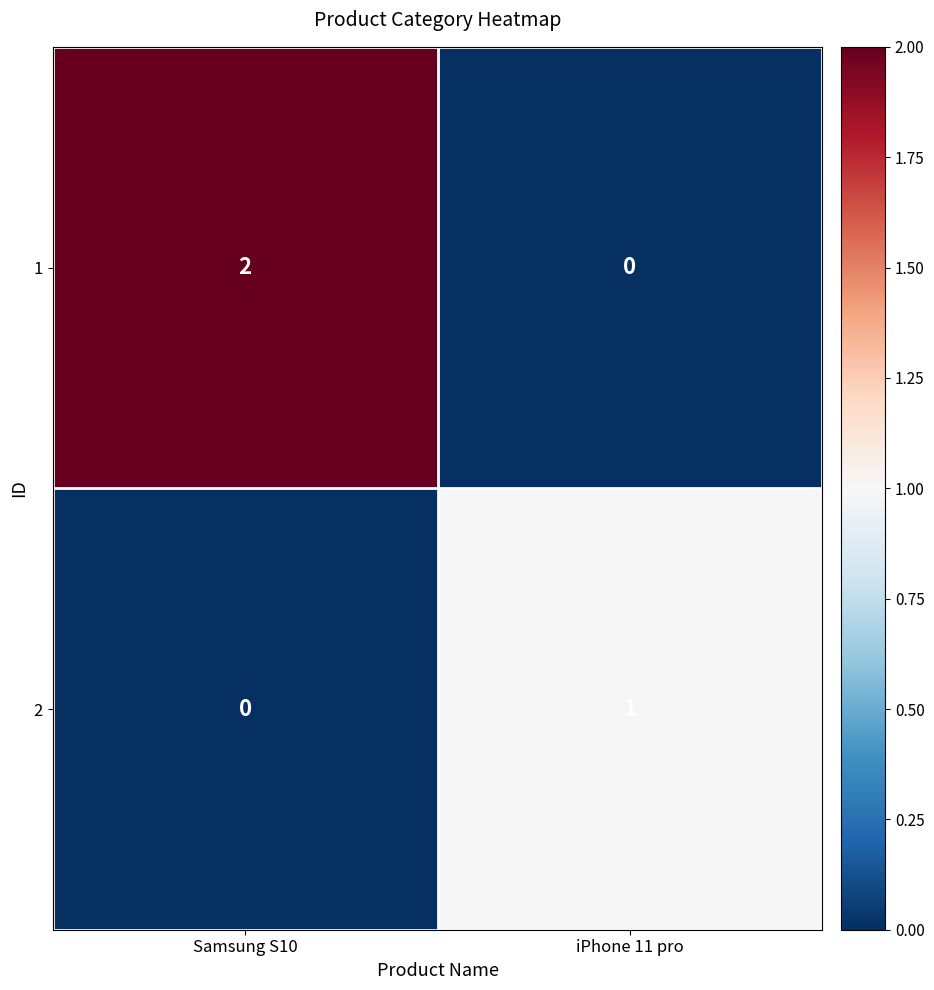

Between Samsung S10 and iPhone 11 pro, which series saw the biggest shift?

1